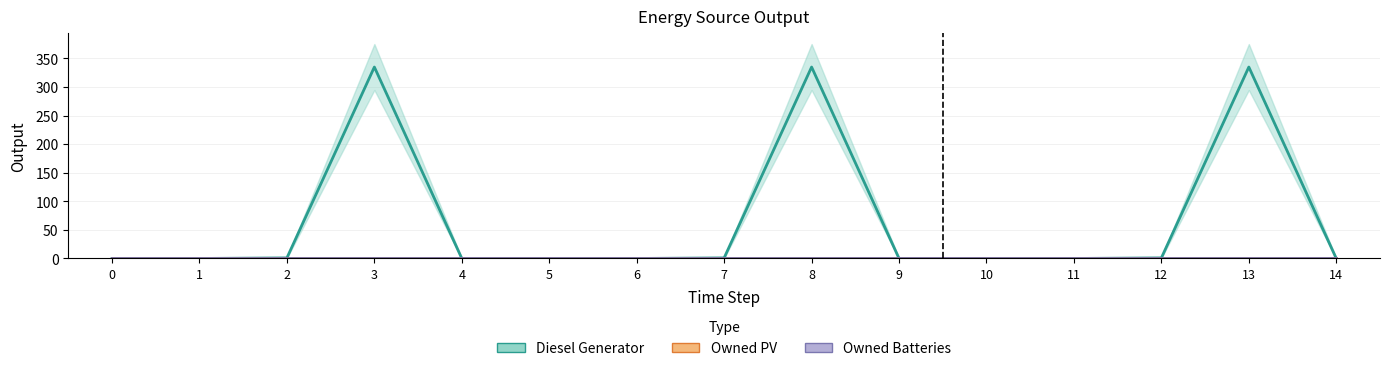

Is the value of Diesel Generator at 7 greater than the value of Owned PV at 9?

Yes